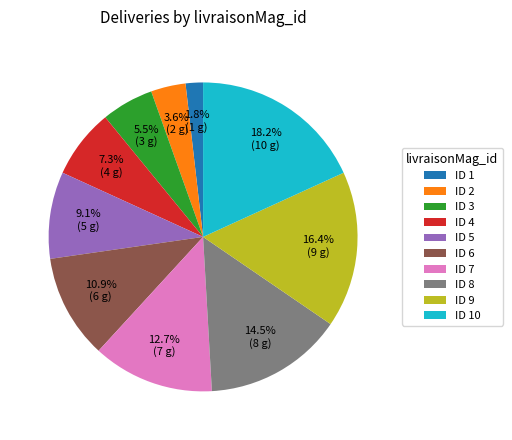

Rank the categories by value from lowest to highest.

ID 1, ID 2, ID 3, ID 4, ID 5, ID 6, ID 7, ID 8, ID 9, ID 10